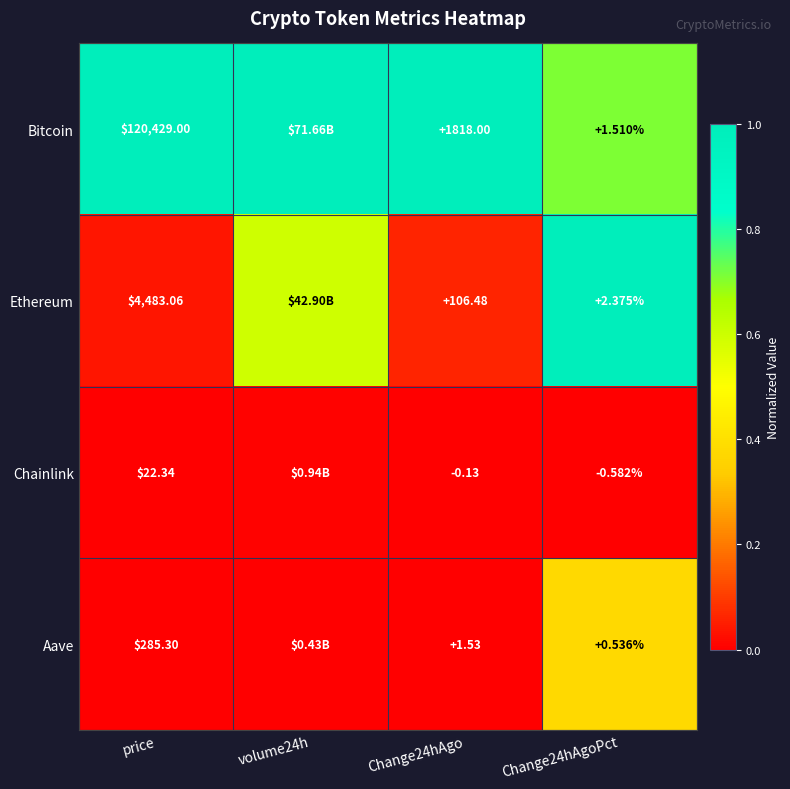

At Change24hAgoPct, list the series in order from largest to smallest.

Ethereum, Bitcoin, Aave, Chainlink